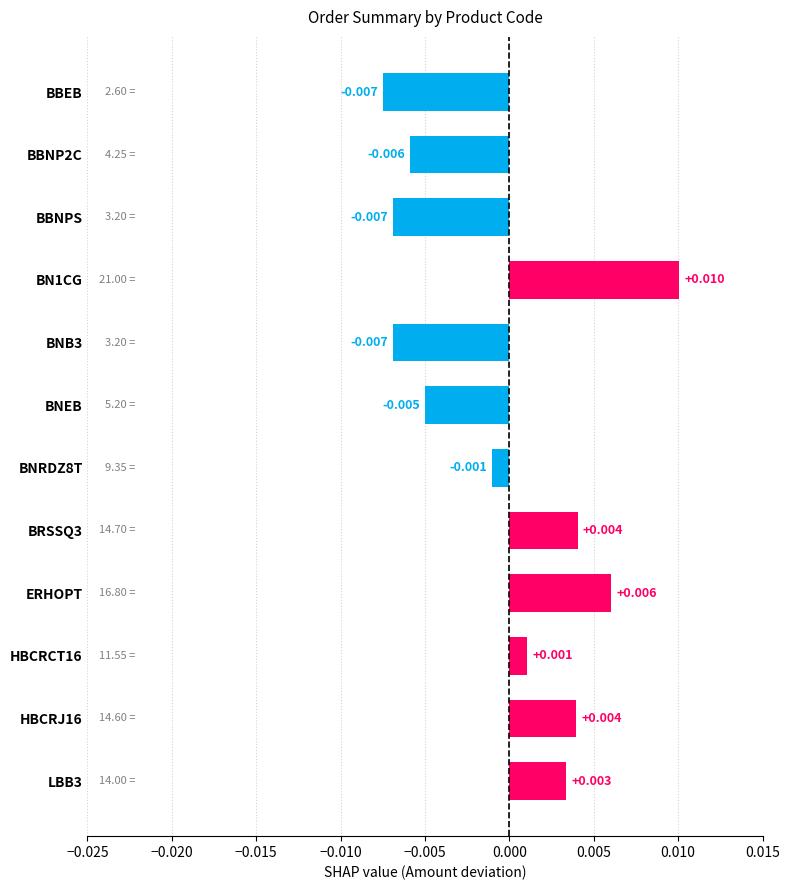

At which label is the value closest to 0?

BNRDZ8T